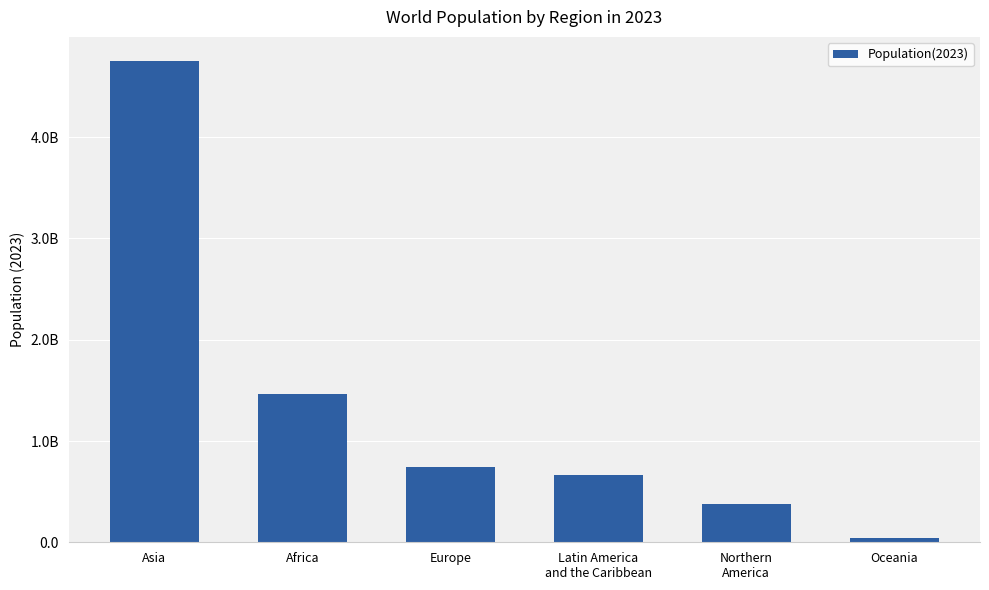

True or false: the data shows 245875007 at Latin America
and the Caribbean.

False